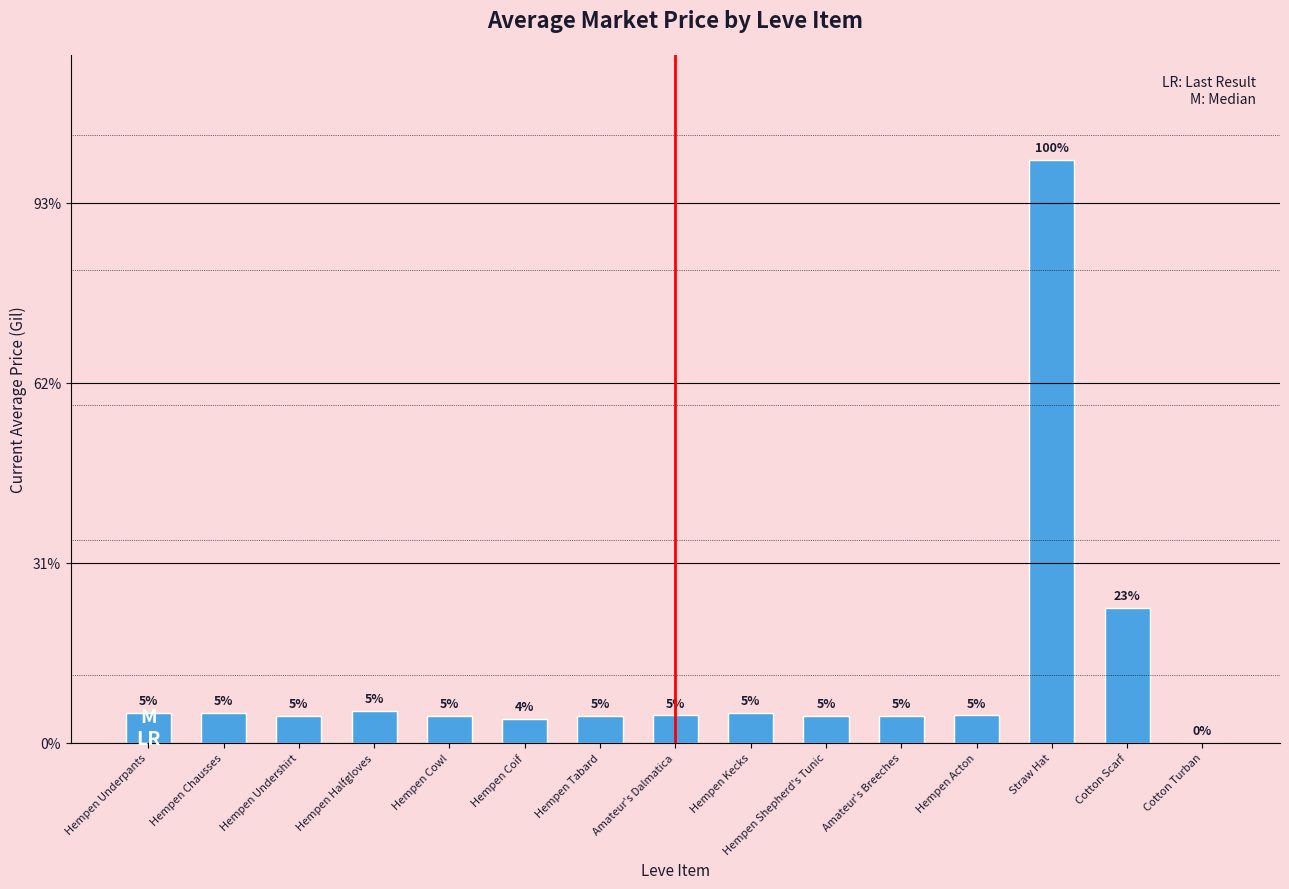

Which label corresponds to the largest value in the chart?

Straw Hat